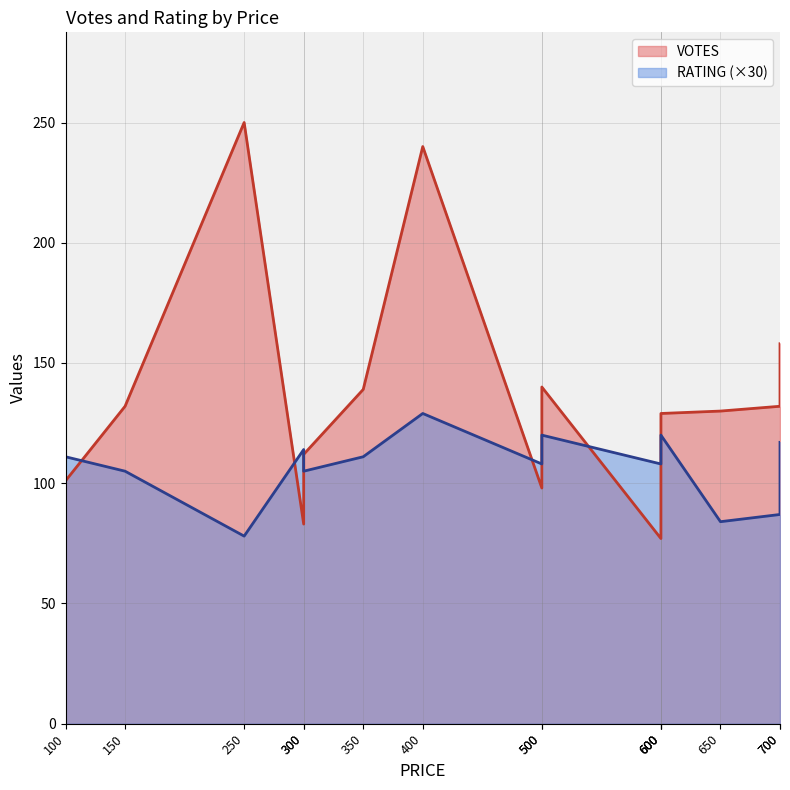

At which label does the data first exceed 130?

150